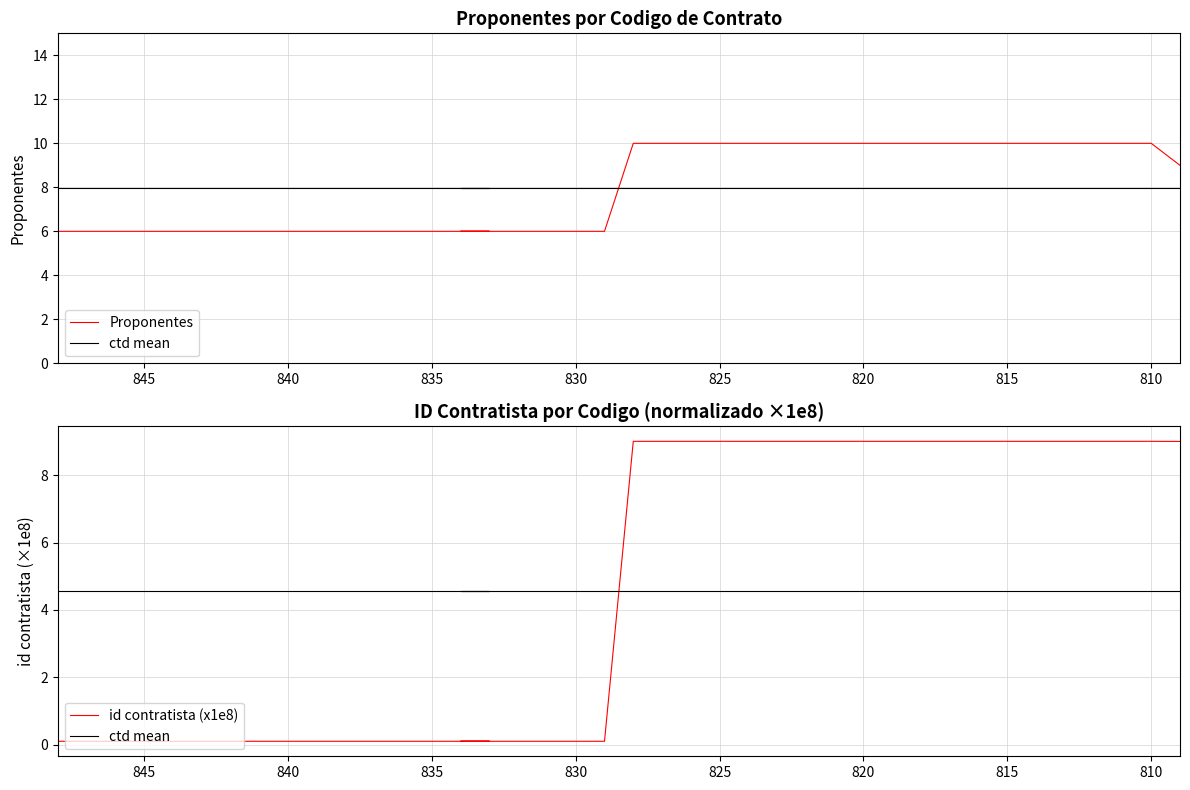

Does the chart have visible grid lines?

Yes